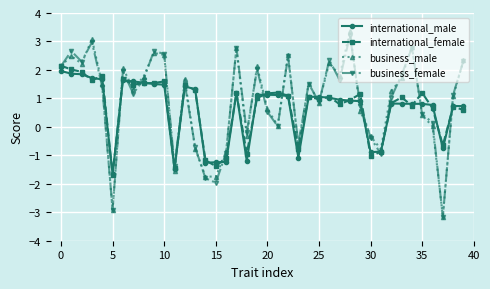

After their last crossing, which series has the higher values: international_male or business_female?

business_female